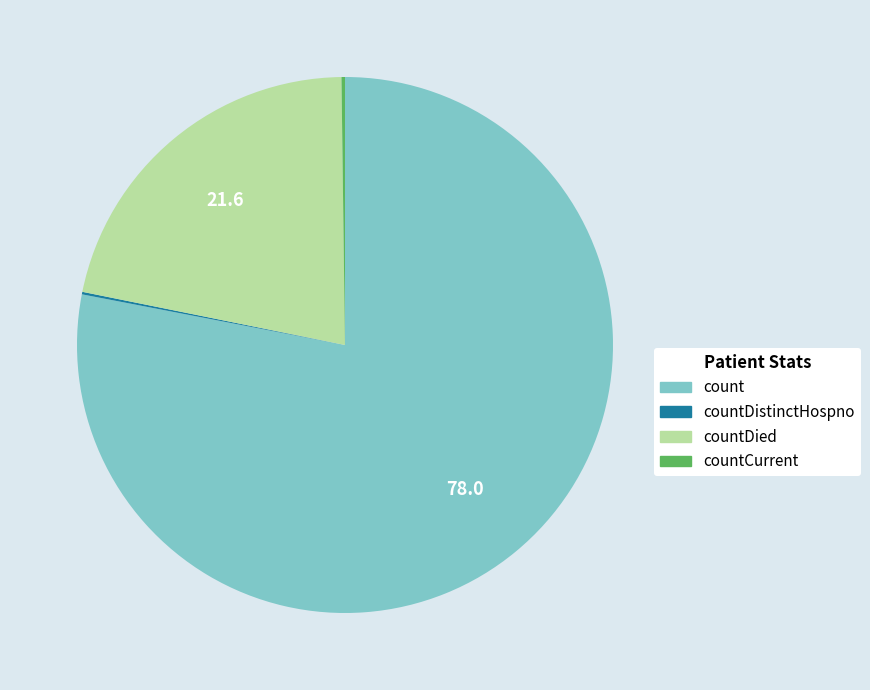

Which category has the biggest portion of the pie?

count